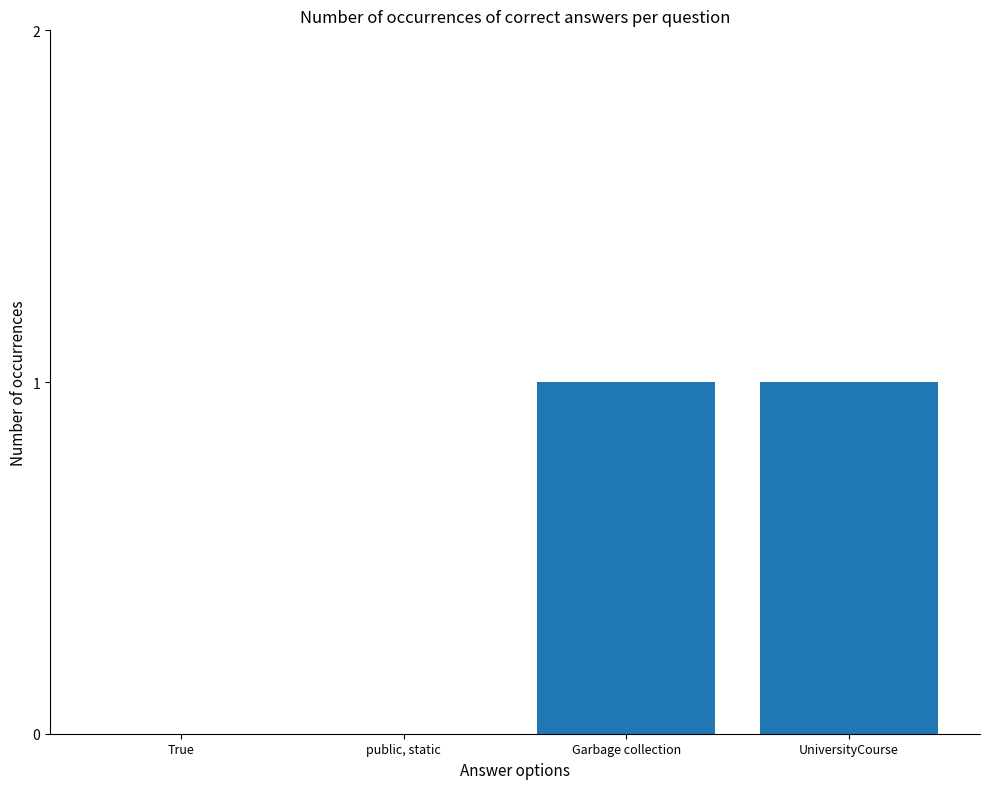

What is the ratio of the value at UniversityCourse to the value at Garbage collection?

1.0